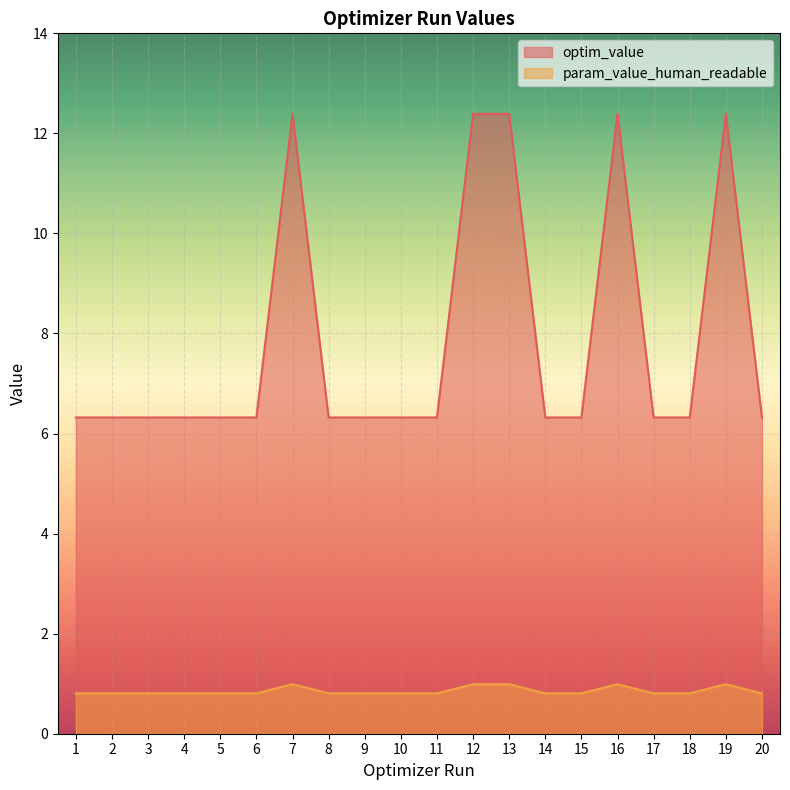

How many data points does each series have?

20